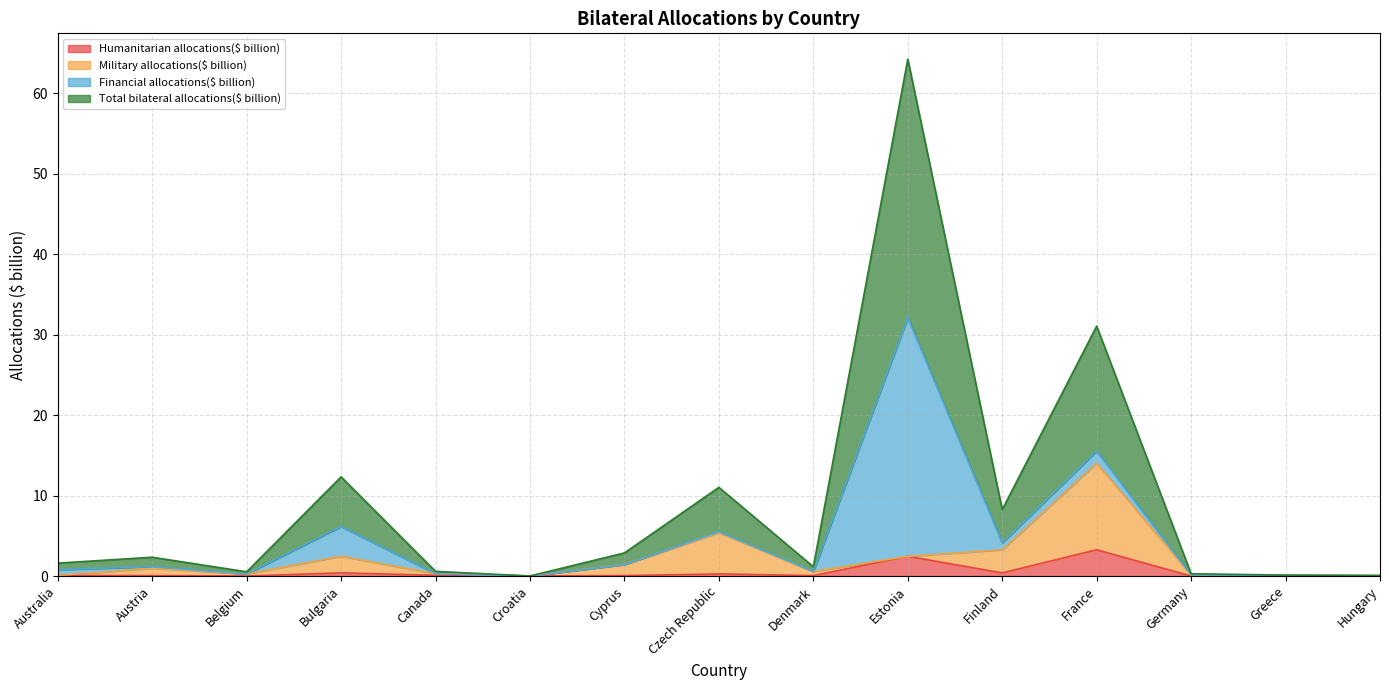

List the labels in order of Total bilateral allocations($ billion) value, smallest first.

Croatia, Hungary, Greece, Germany, Belgium, Canada, Denmark, Australia, Austria, Cyprus, Finland, Czech Republic, Bulgaria, France, Estonia